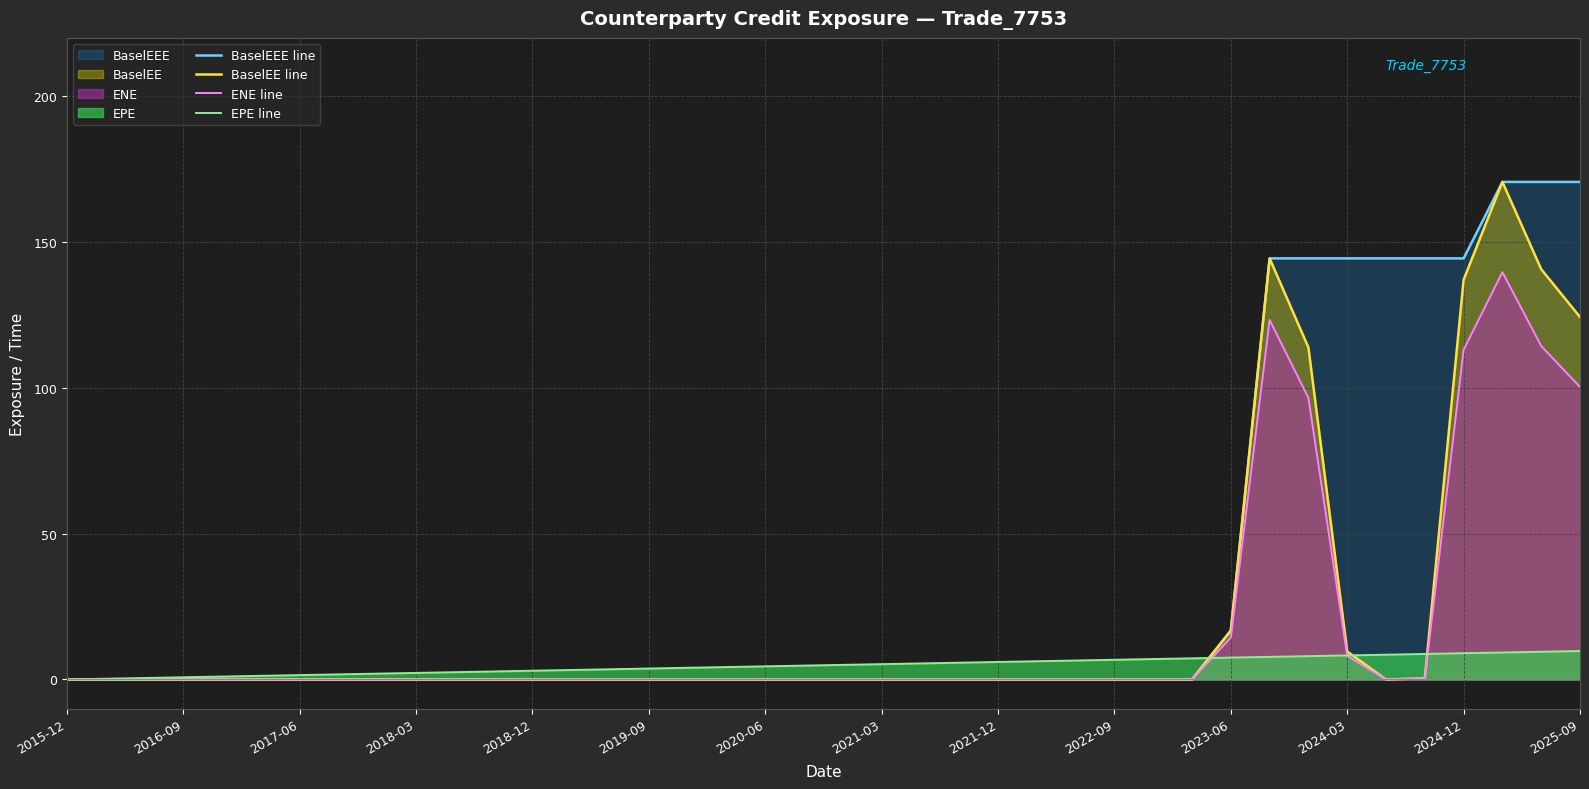

True or false: EPE line has more than 0 interior local peaks.

False